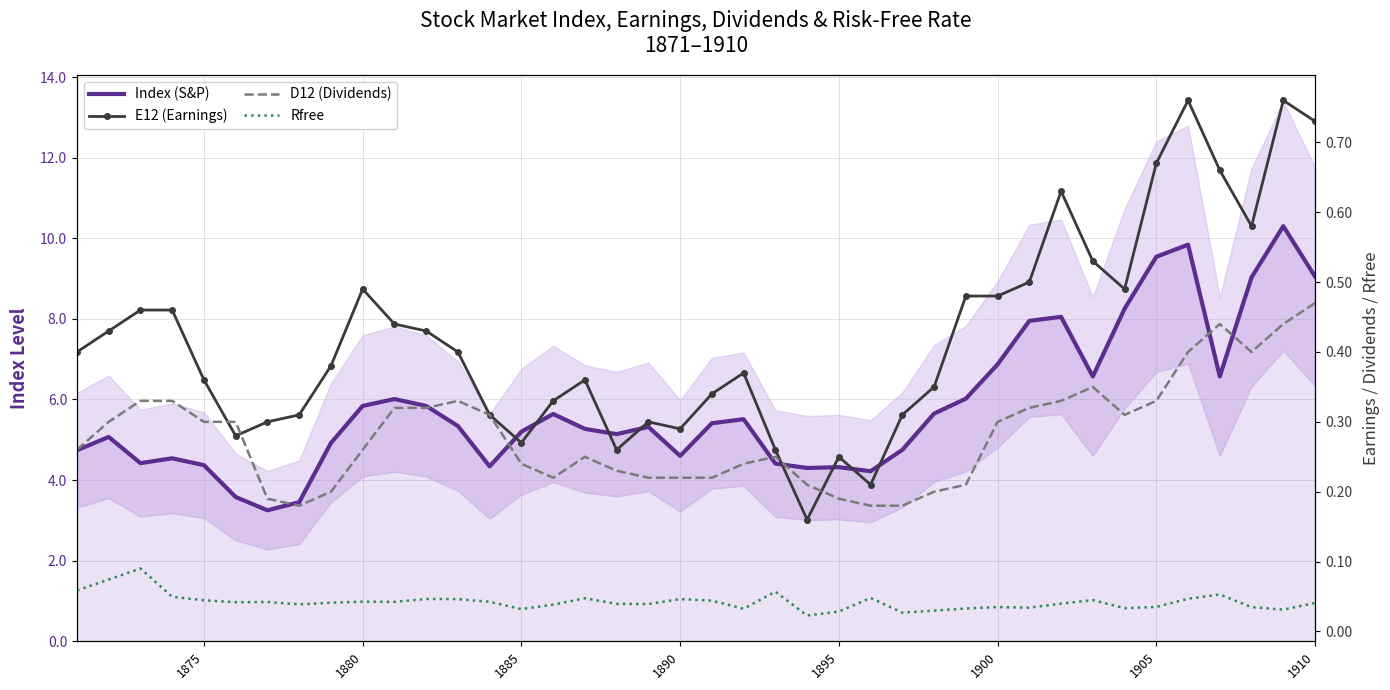

What are all the series names shown in the legend?

Index (S&P), E12 (Earnings), D12 (Dividends), Rfree